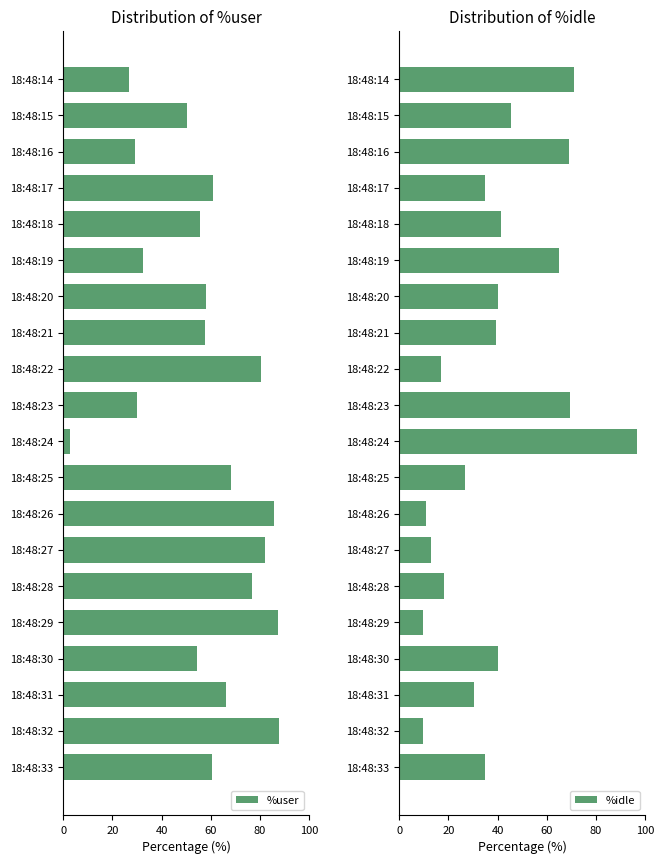

What is the sum of the %user values at 18:48:16 and 18:48:26?

114.7